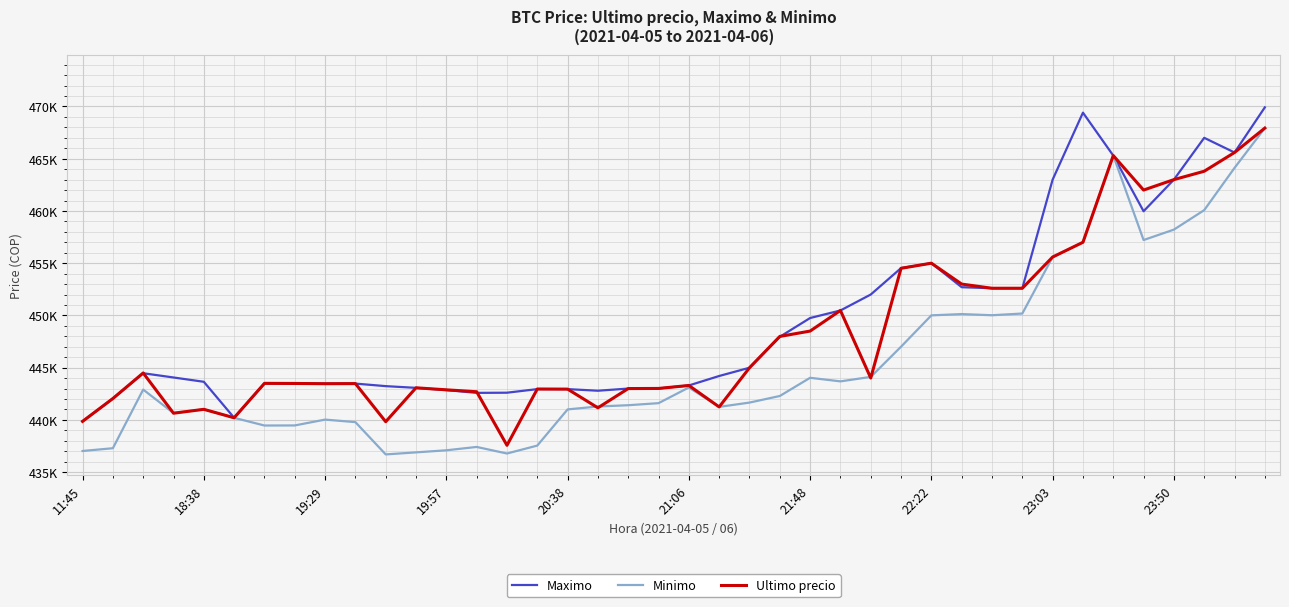

What are all the series names shown in the legend?

Maximo, Minimo, Ultimo precio